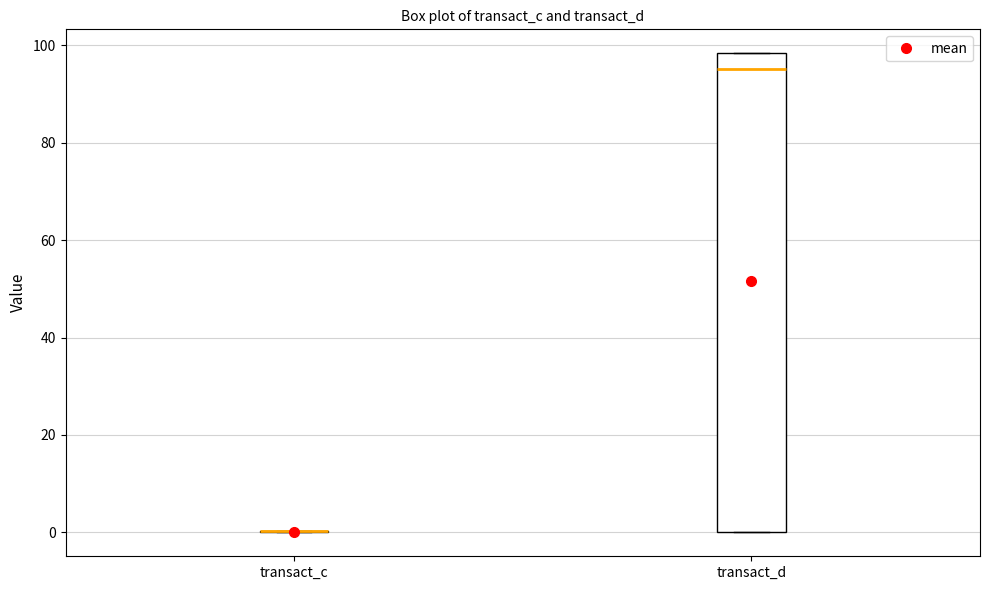

Reading left to right, transcribe this box plot: for each box, give where its median line is, the range the box spans, and where its two whiskers end, as read against the y-axis. The values are not printed on the chart, so give them approximately, as read against the axis.

transact_c: box collapsed to a line at 0, whiskers 0 to 0
transact_d: median 96, box 0 to 98, whiskers 0 to 98